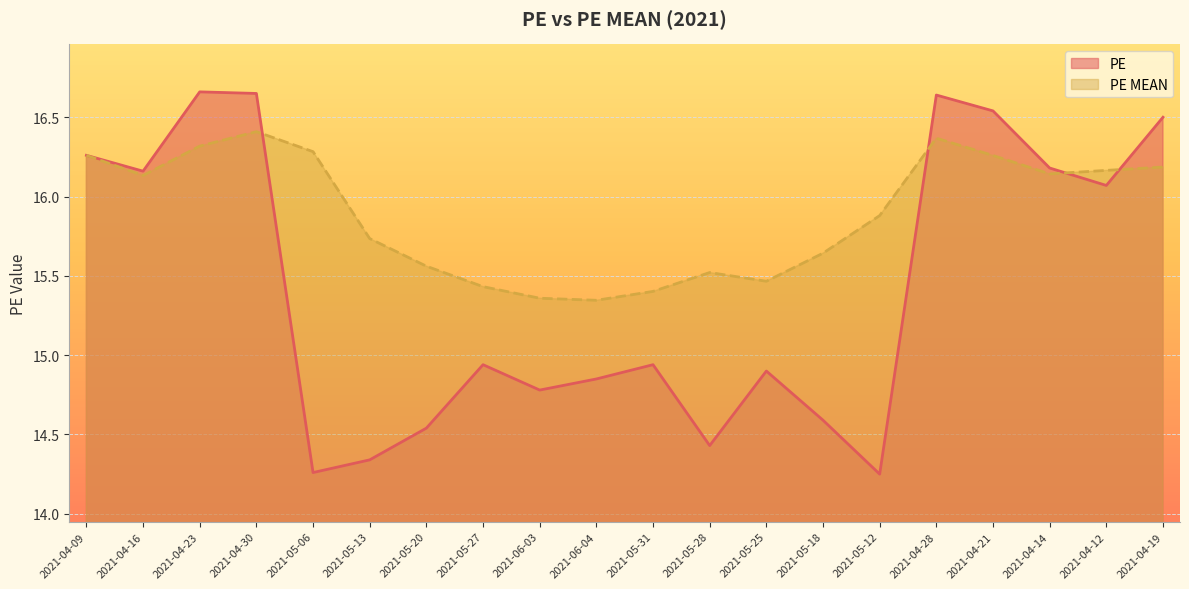

What is the difference between the maximum and minimum values in the PE series?

2.4